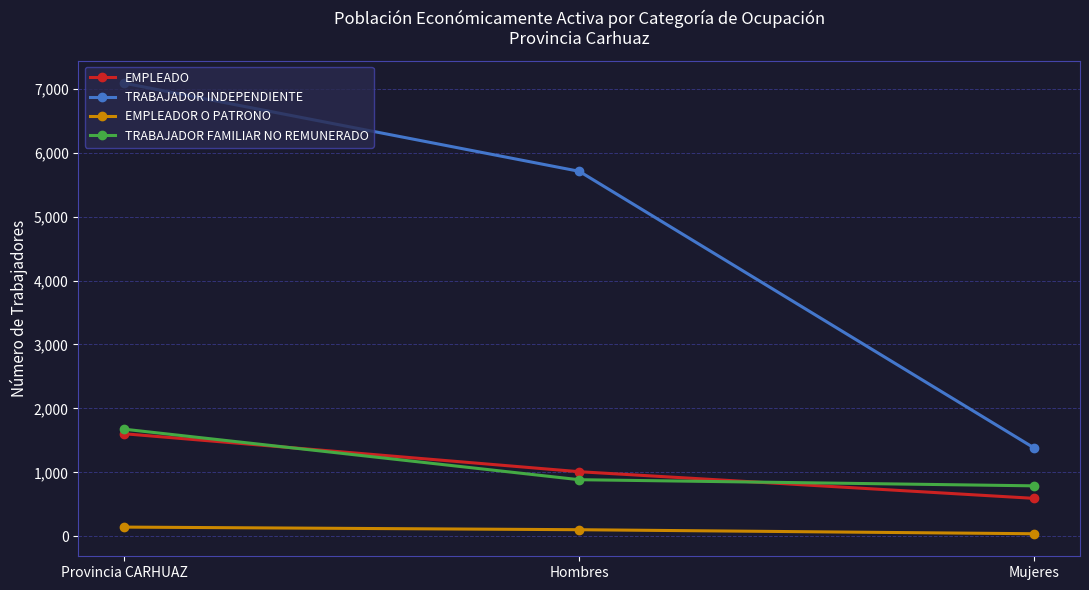

What is the maximum value for EMPLEADO?

1605